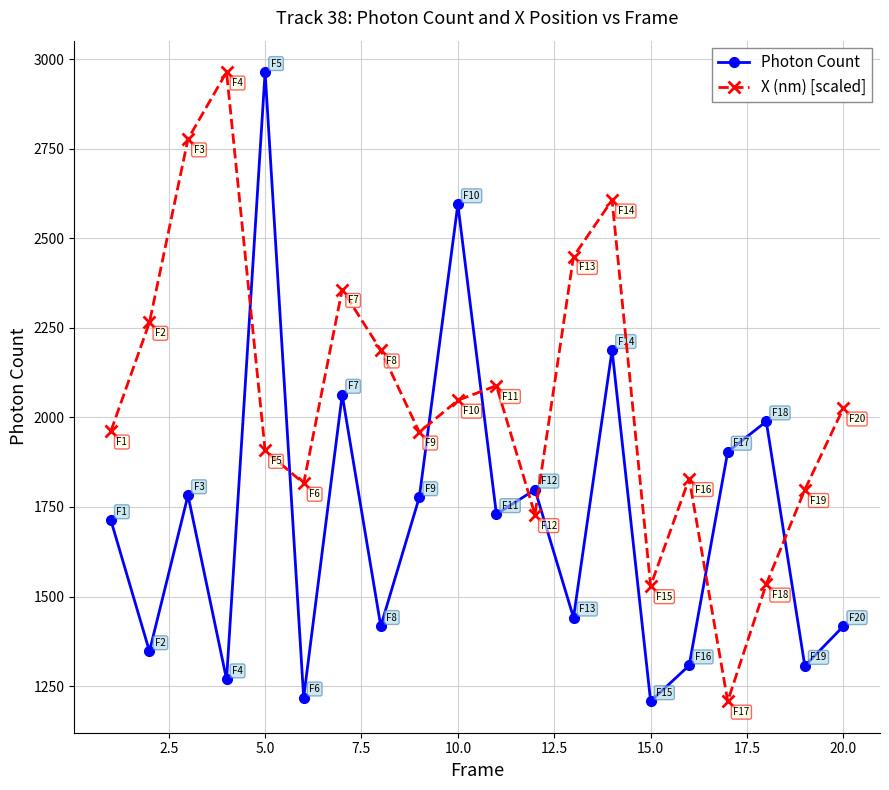

What is the minimum value for Photon Count?

1207.9